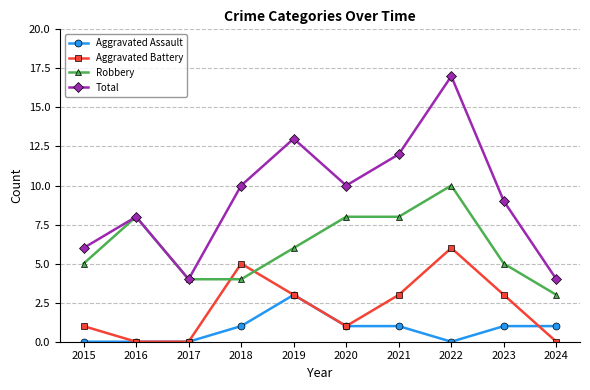

Reading left to right, list all the values displayed in this chart.

Aggravated Assault: 0	0	0	1	3	1	1	0	1	1
Aggravated Battery: 1	0	0	5	3	1	3	6	3	0
Robbery: 5	8	4	4	6	8	8	10	5	3
Total: 6	8	4	10	13	10	12	17	9	4